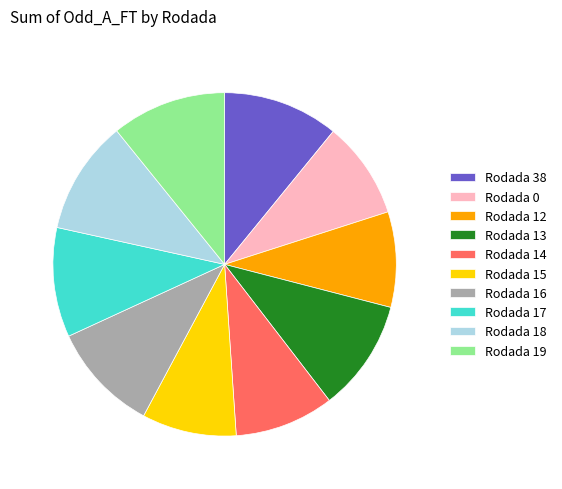

Count the number of slices in the pie.

10